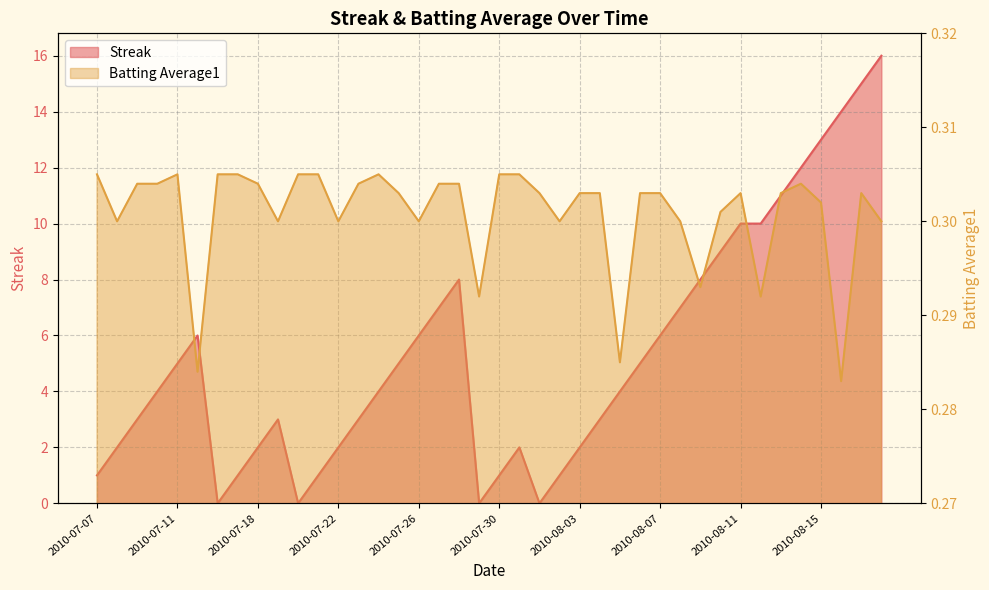

How many interior local valleys does the Streak series have?

4